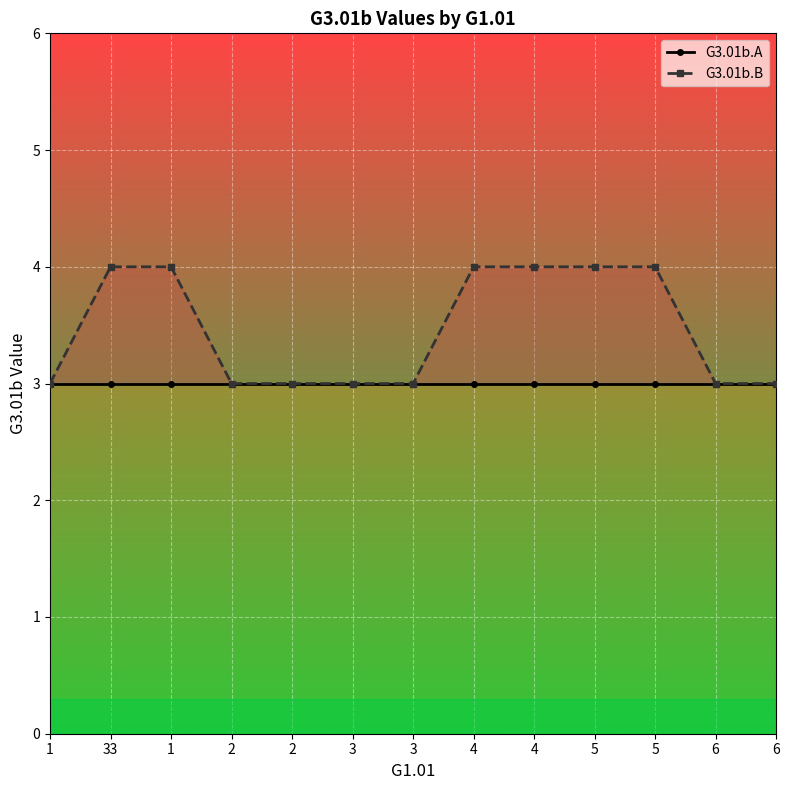

What is the label of the 6th point from the right?

4